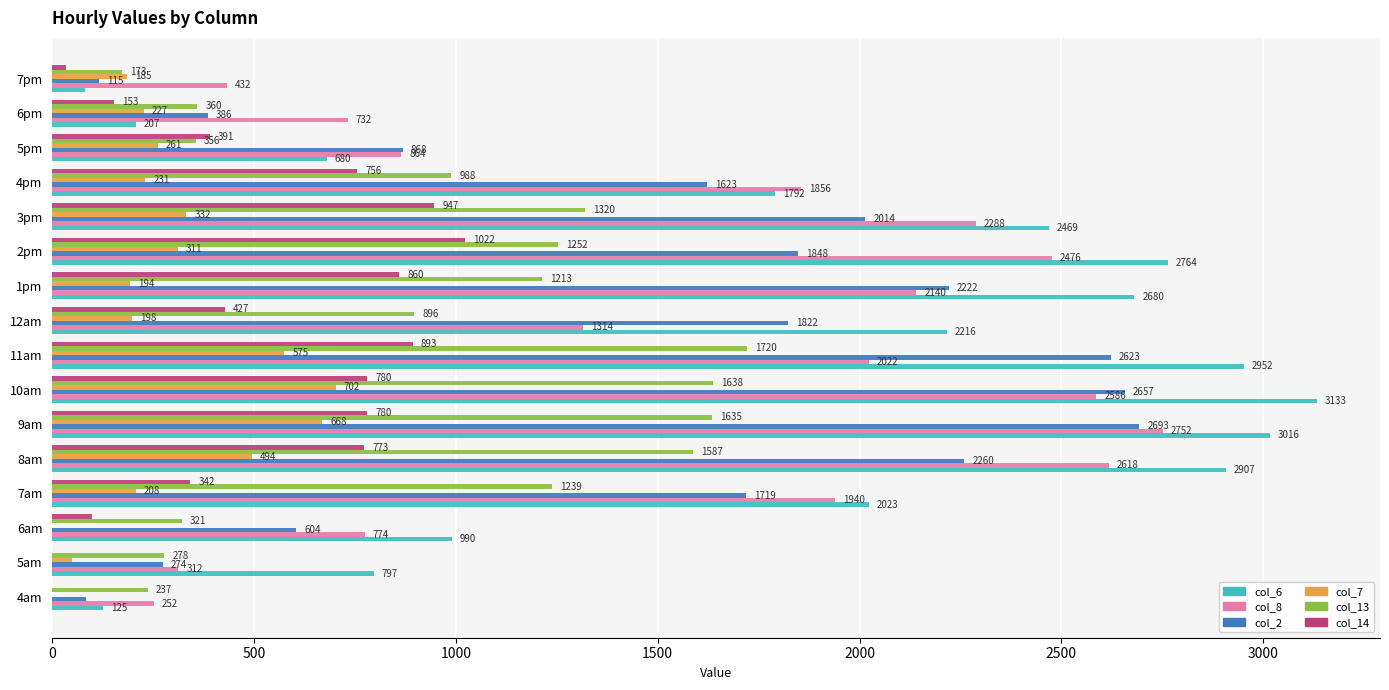

Where is col_7 nearest to the value 351?

3pm